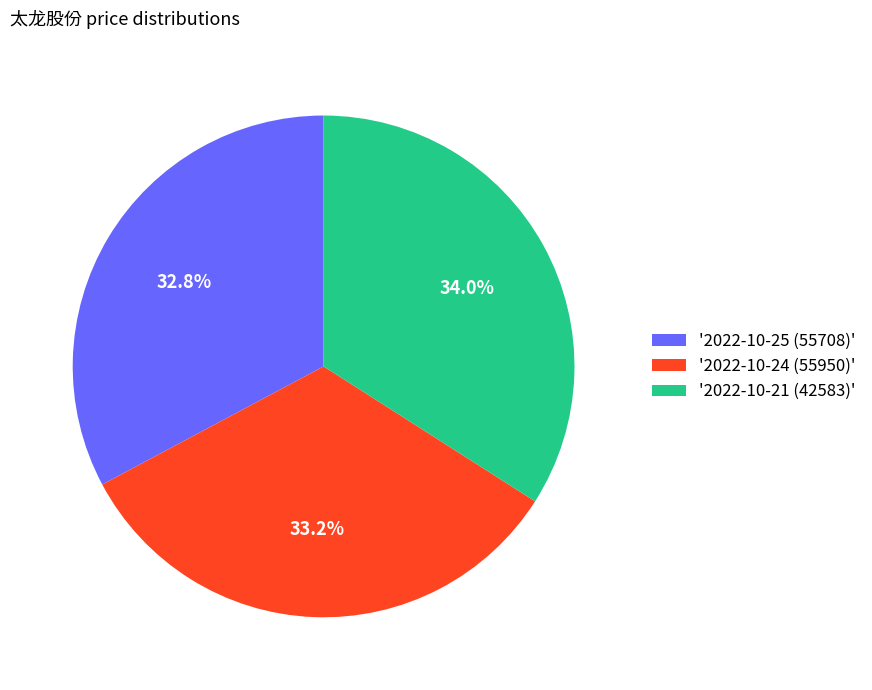

To the nearest percent, what is the average slice percentage?

33%